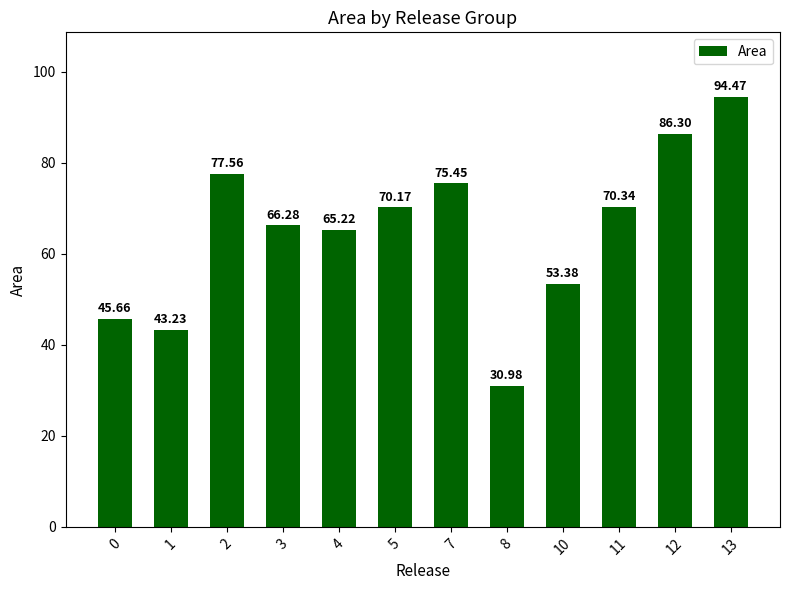

What is the smallest value displayed?

31.0